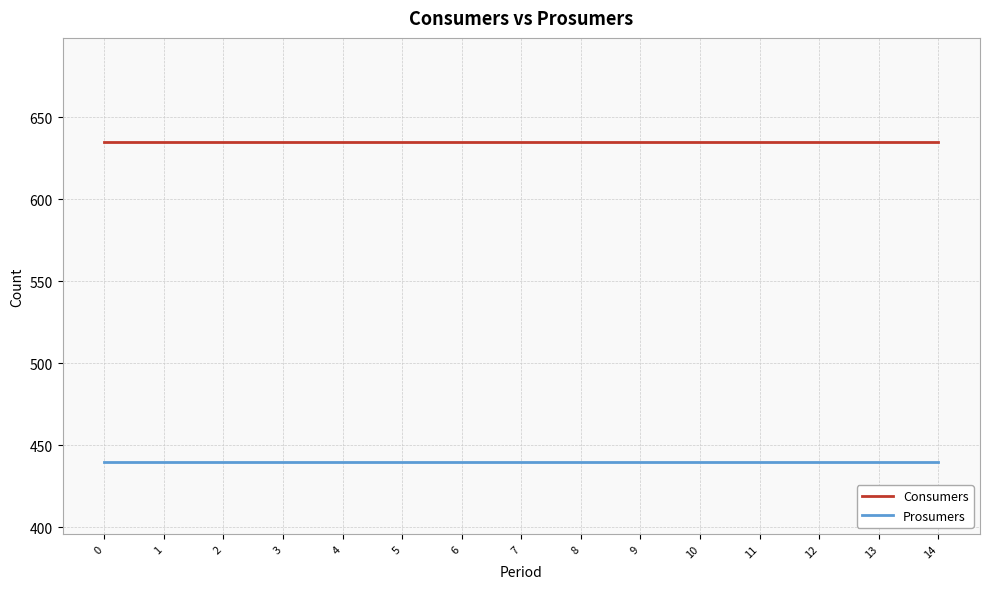

True or false: Consumers and Prosumers cross at least once.

False